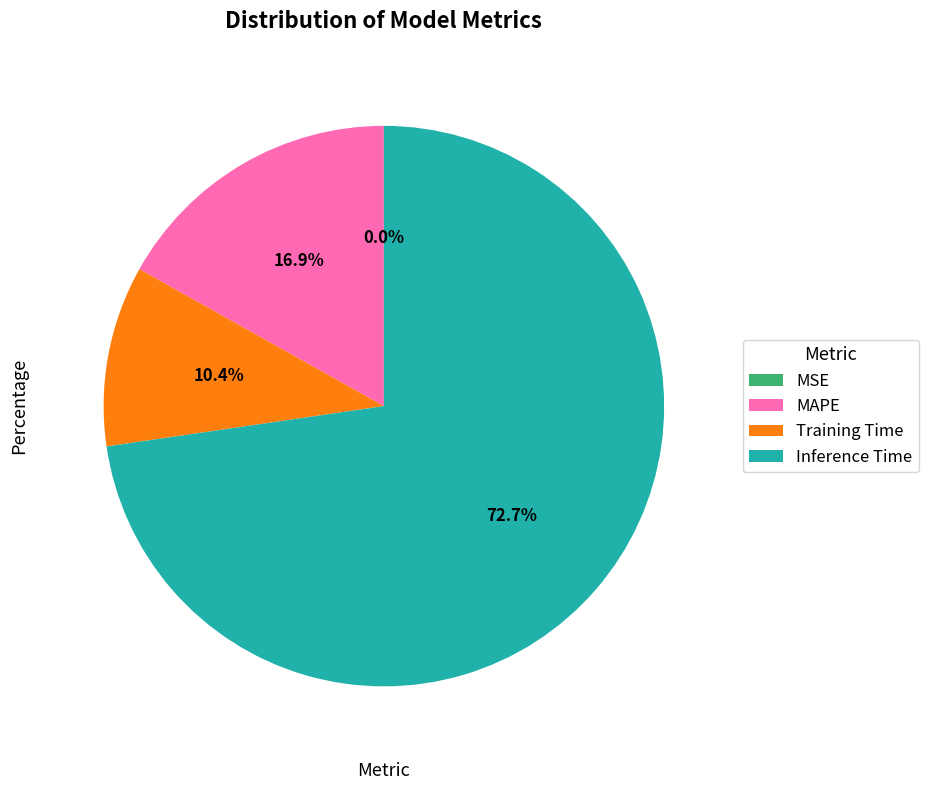

To the nearest percent, what portion does MAPE represent?

17%